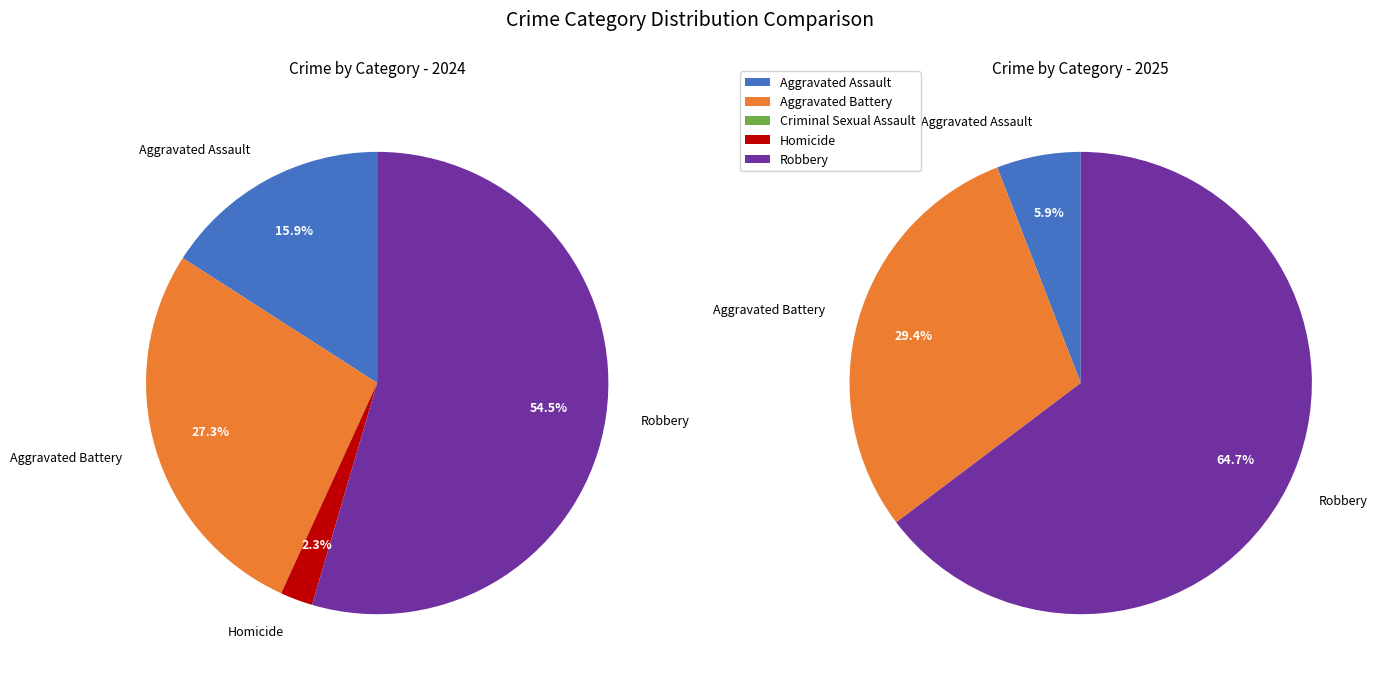

Which category accounts for the majority?

Robbery